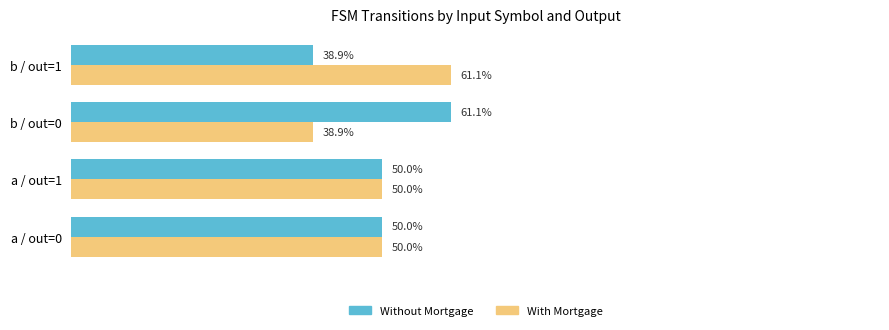

At which label does Without Mortgage reach its peak?

b / out=0